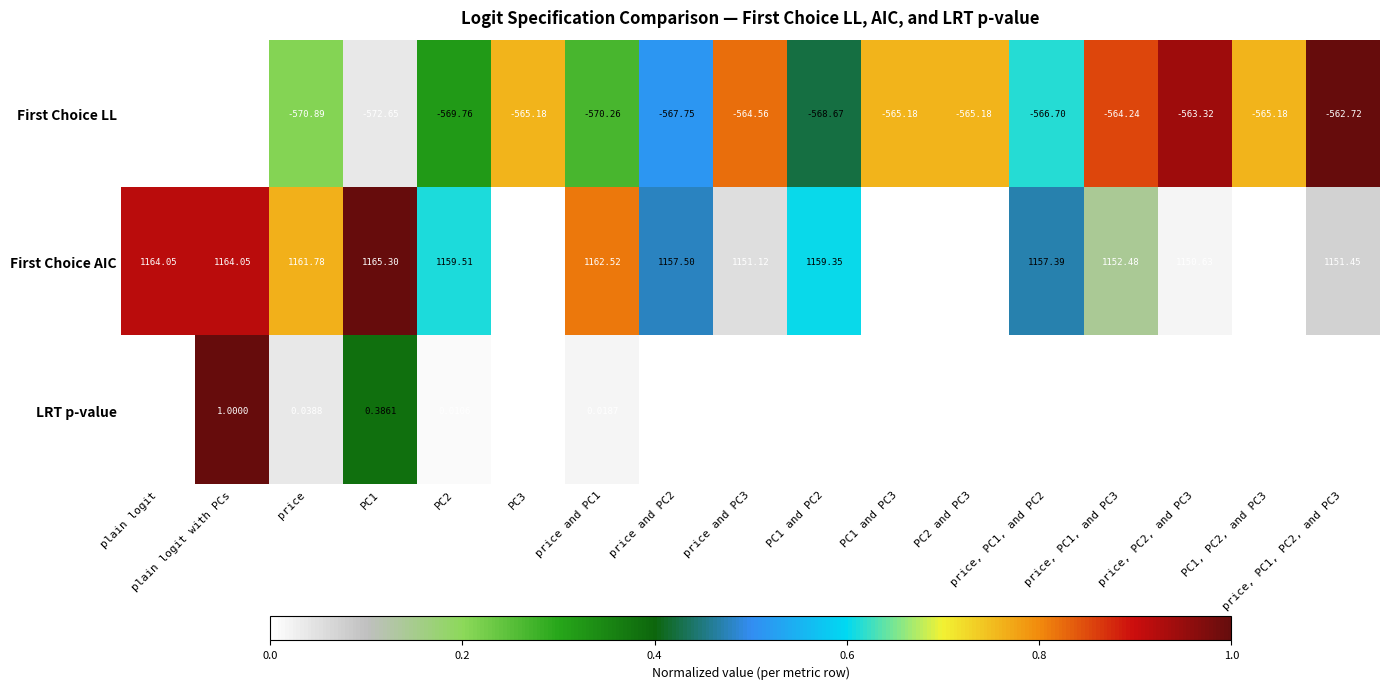

What is the total value across all series at plain logit?

591.0